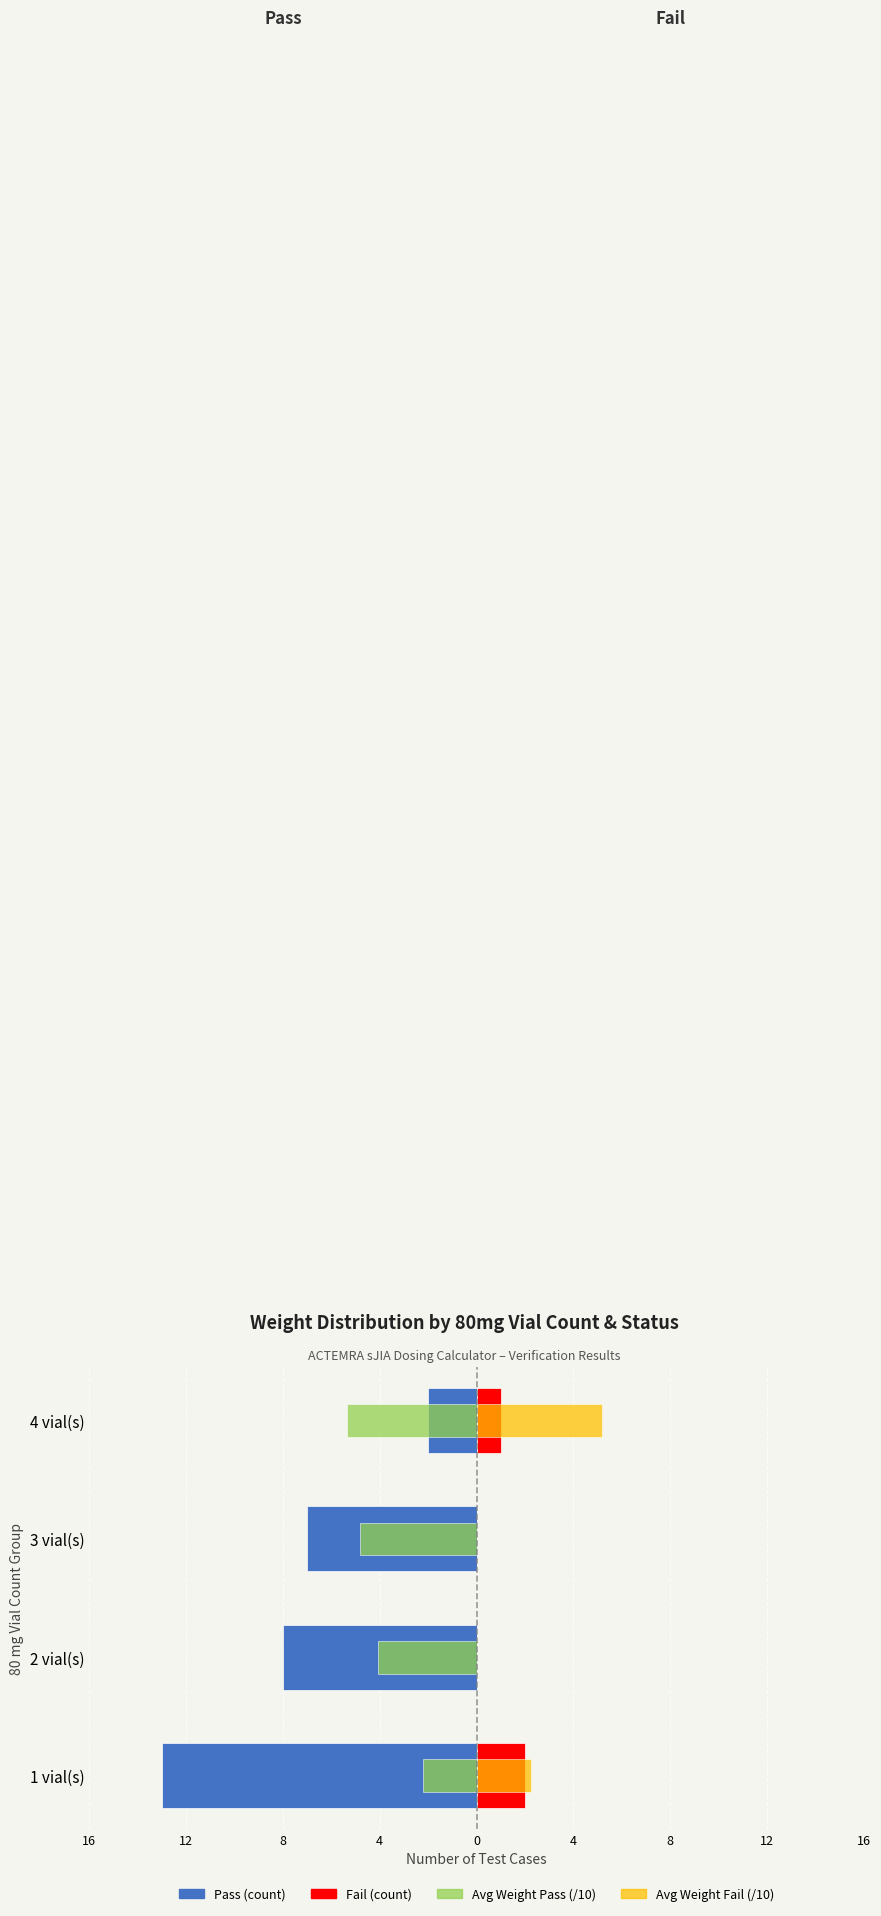

Are the bars grouped side by side (vs. stacked)?

Yes